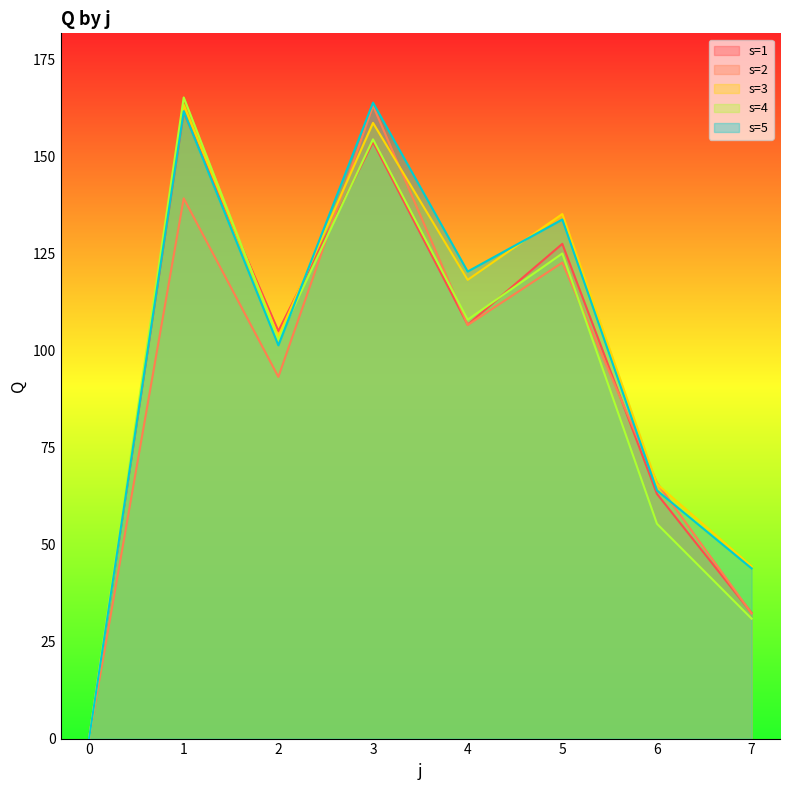

How many values in the s=3 series are below 118?

4